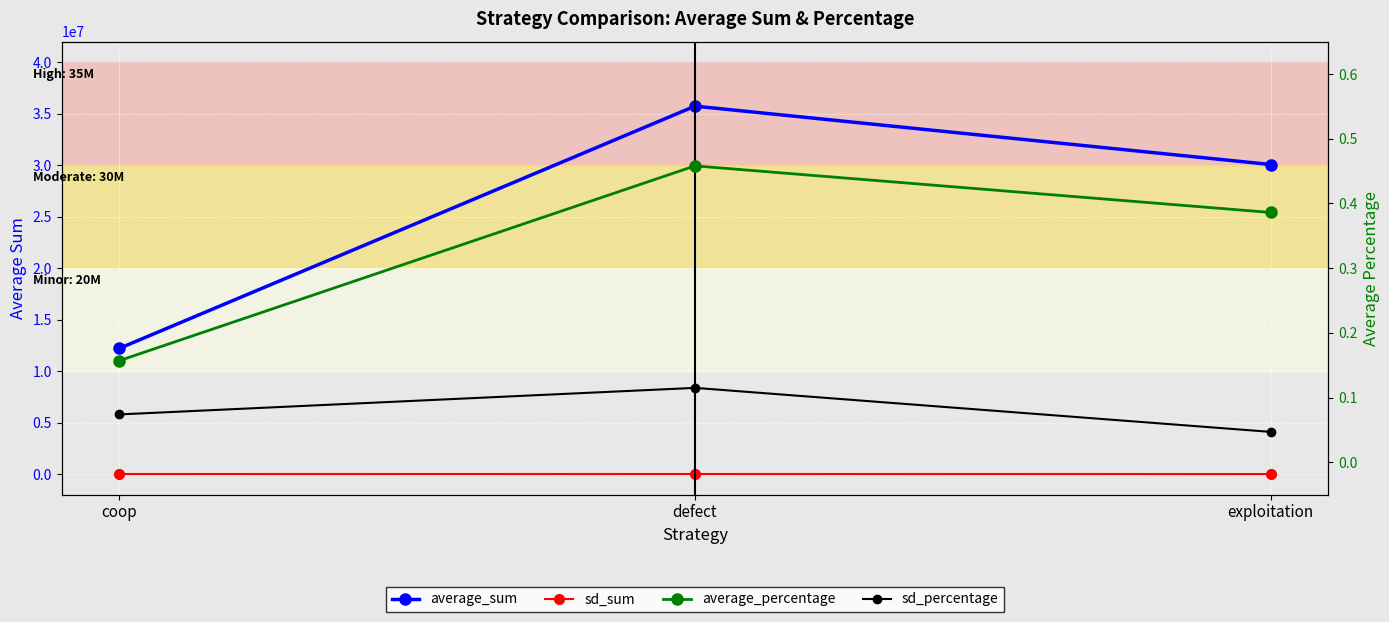

Which series has the widest spread of values?

average_sum